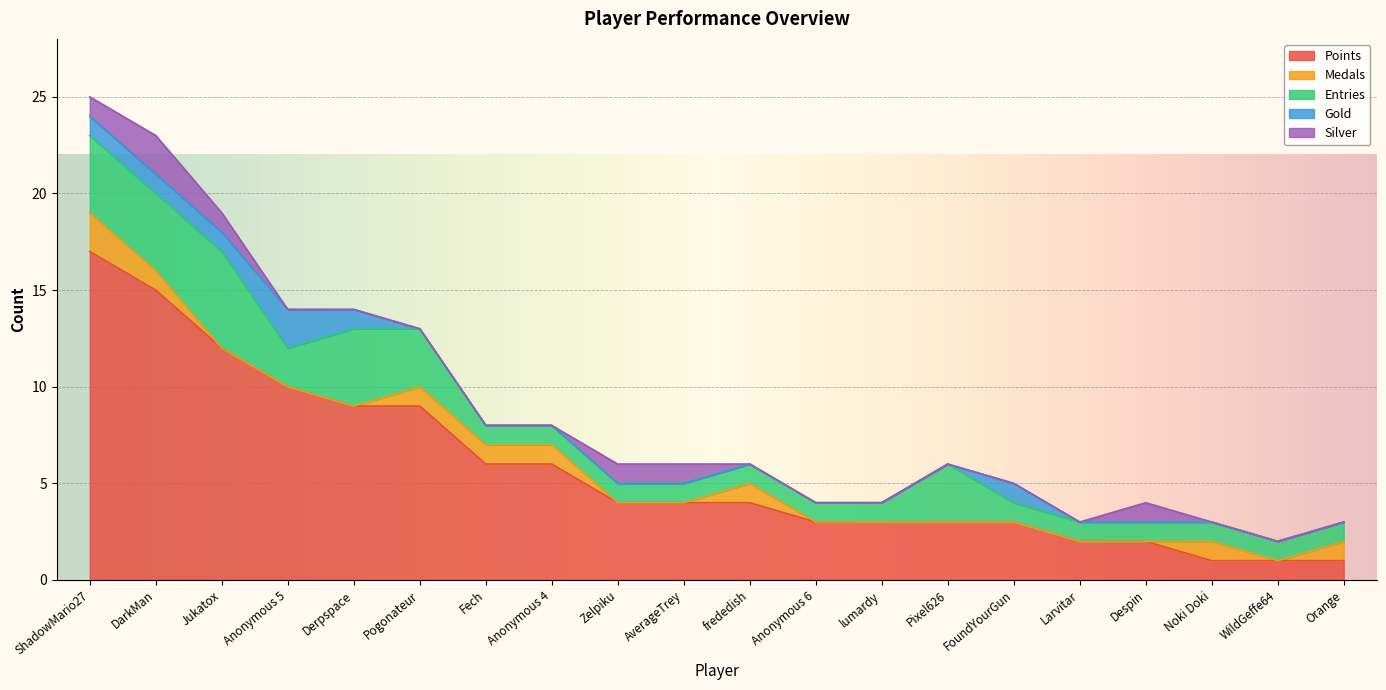

True or false: Medals has more than 0 points higher than both neighbors.

True